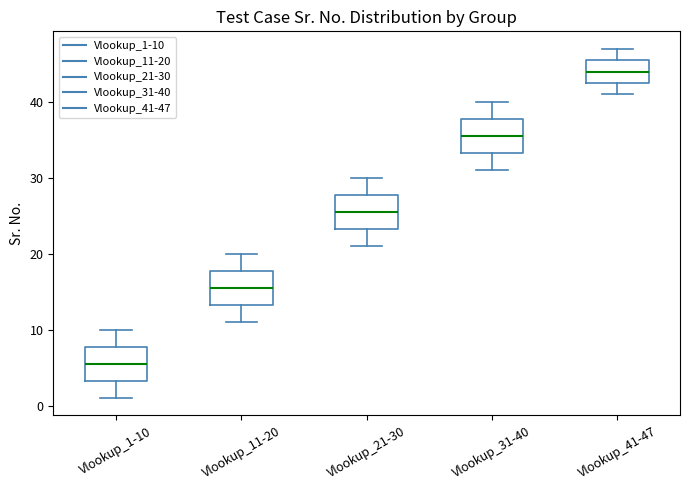

Where is the upper edge of the box for Vlookup_1-10 on the y-axis? The values are not printed on the chart, so give them approximately, as read against the axis.

8